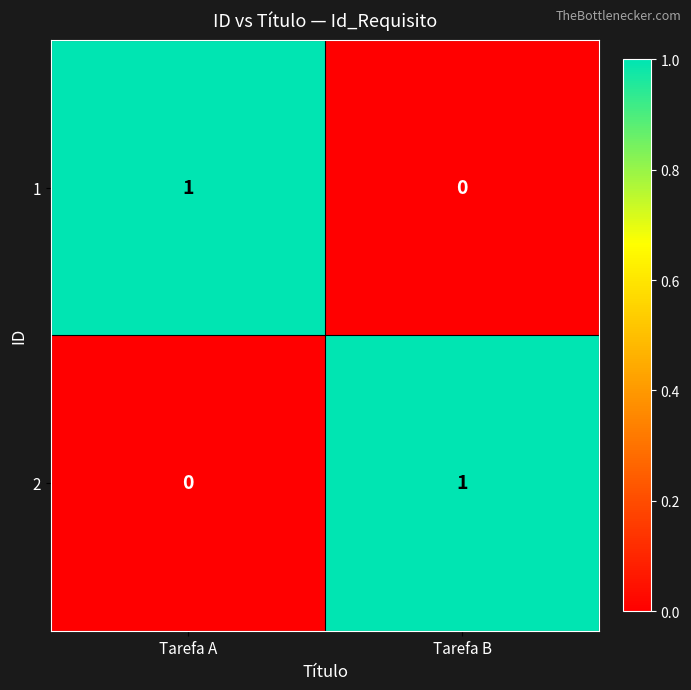

The 1 series shows 2 at Tarefa A. True or false?

False